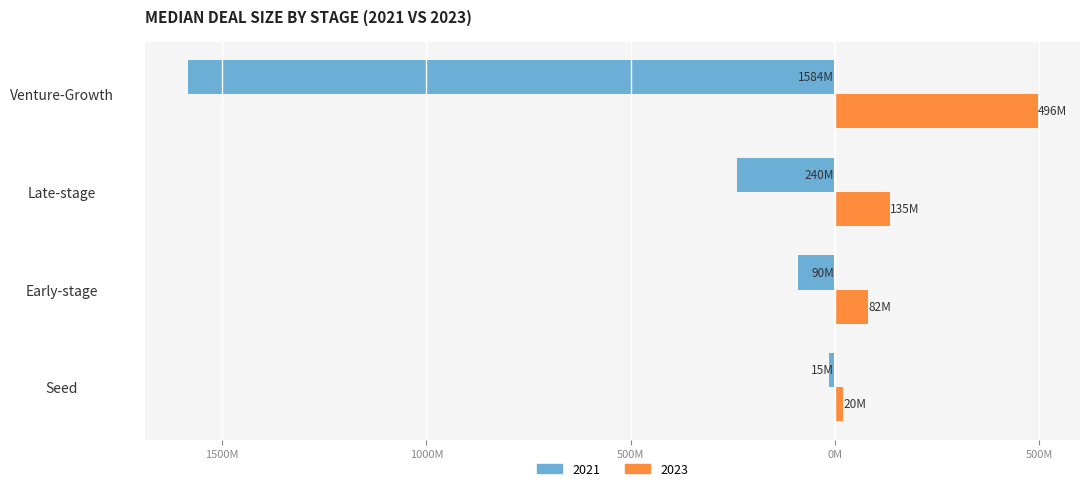

Reading left to right, extract all data points from this chart.

2021: -15.0	-90.0	-240.0	-1584.1
2023: 20.0	82.0	135.0	496.2